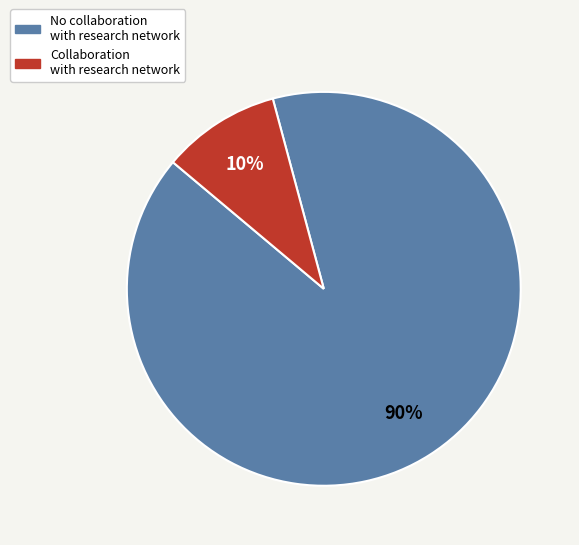

Is there any slice that represents more than half of the pie?

Yes